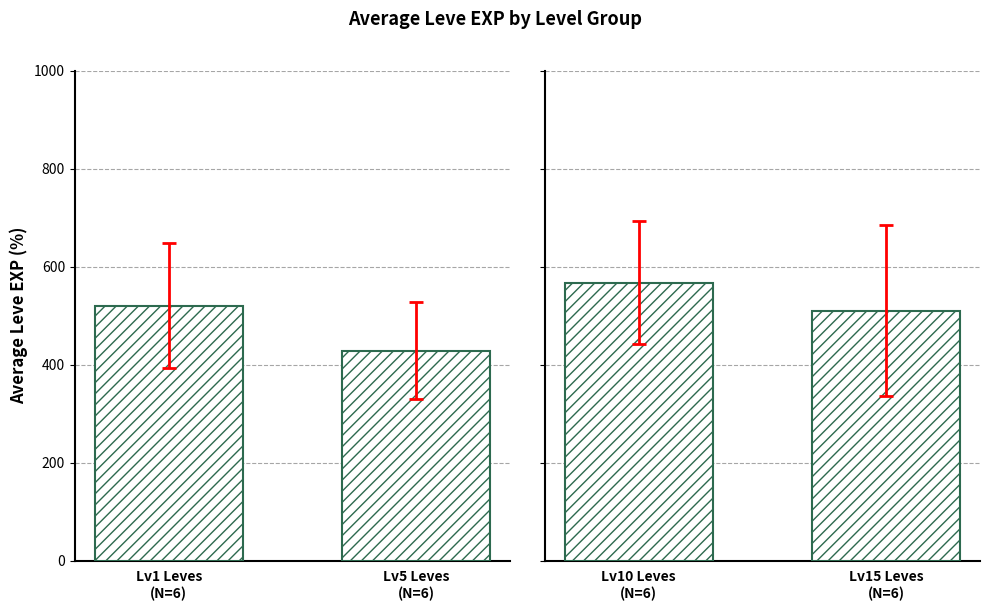

Are the bars grouped side by side (vs. stacked)?

No